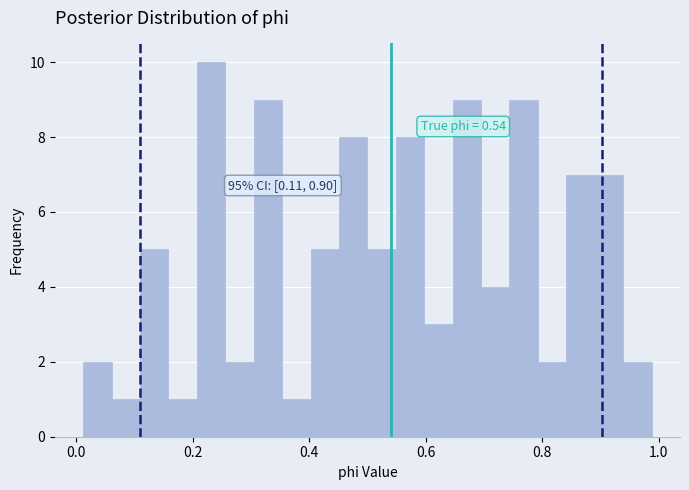

Around what value on the x-axis is the tallest bar? Give the approximate position of its centre, as read against the axis.

0.24